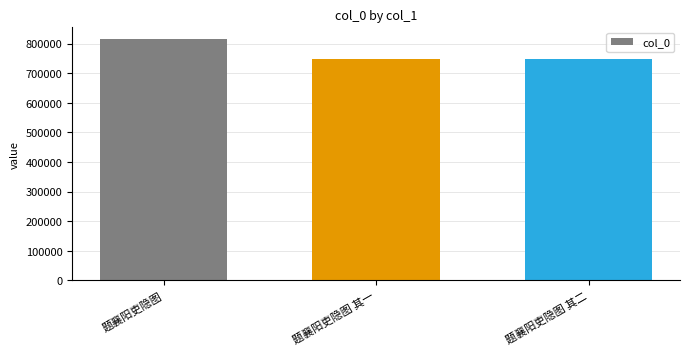

What is the maximum value shown in the chart?

813804